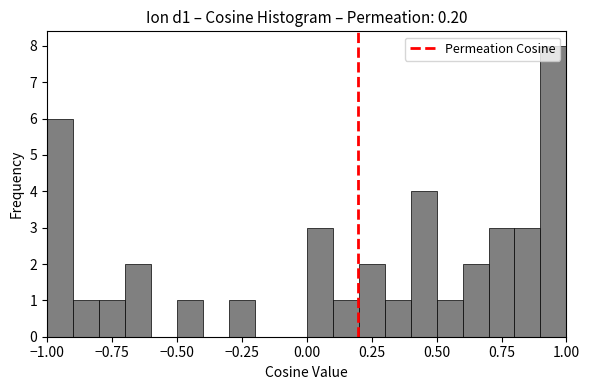

Read against the x-axis, roughly where is the centre of the tallest bar?

0.95